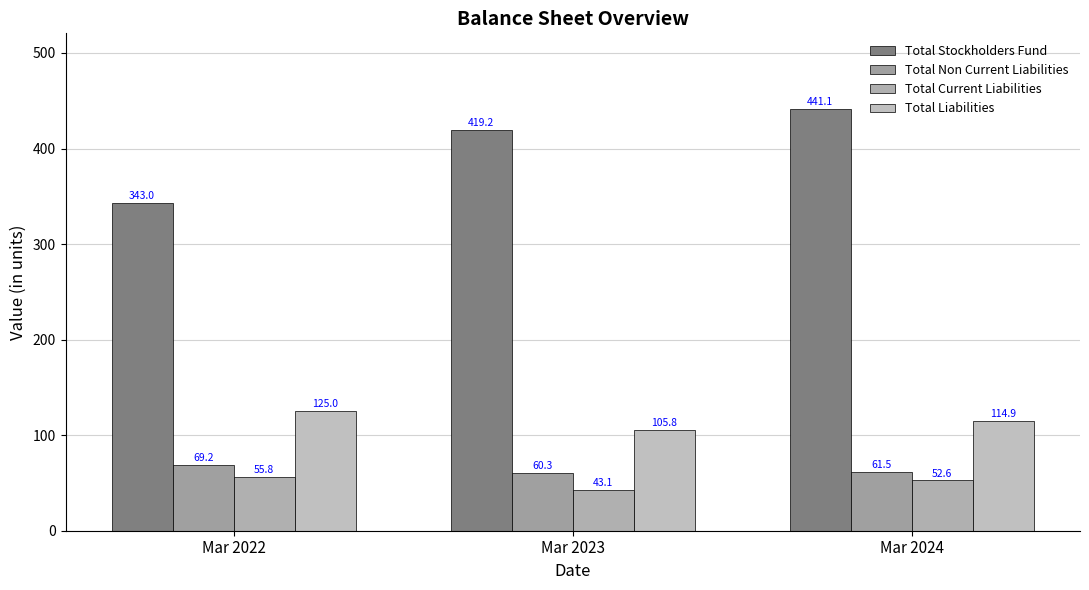

The Total Current Liabilities series shows 43.1 at Mar 2023. True or false?

True